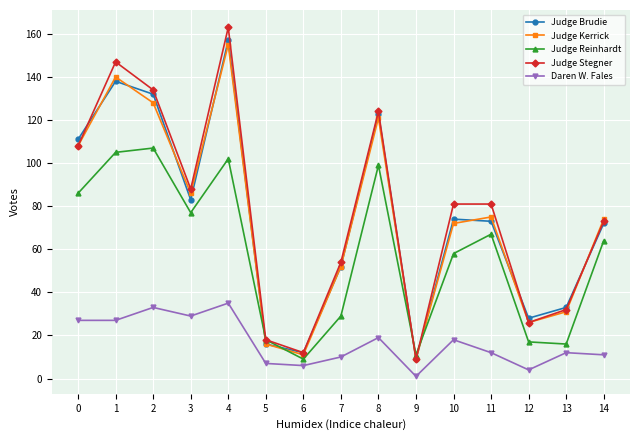

What is the greatest value displayed?

163